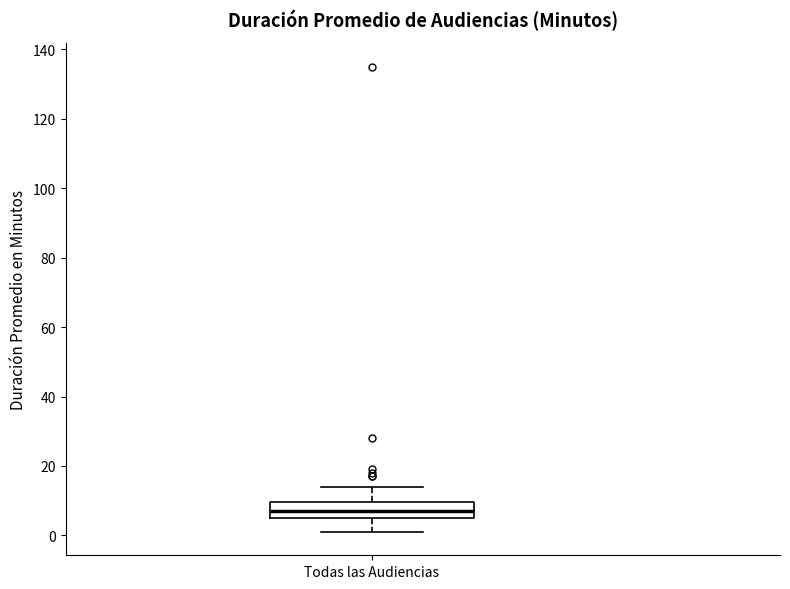

Read this box plot against the y-axis: the position of the median line, the range covered by the box, and the ends of both whiskers. The values are not printed on the chart, so give them approximately, as read against the axis.

median 8, box 6 to 10, whiskers 2 to 14